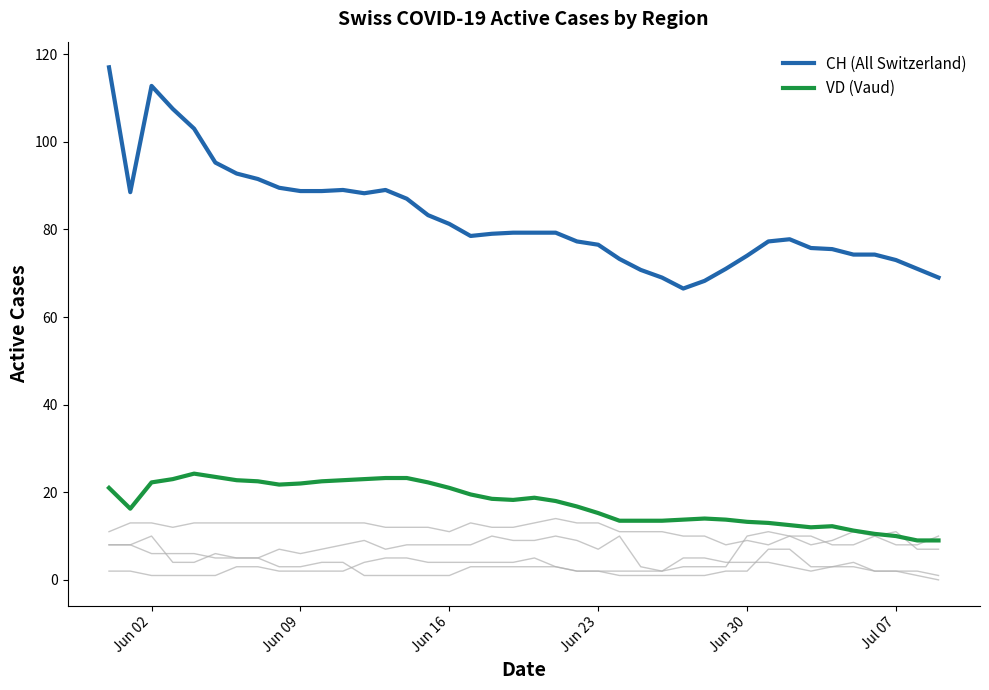

What is the minimum value shown in the chart?

9.0